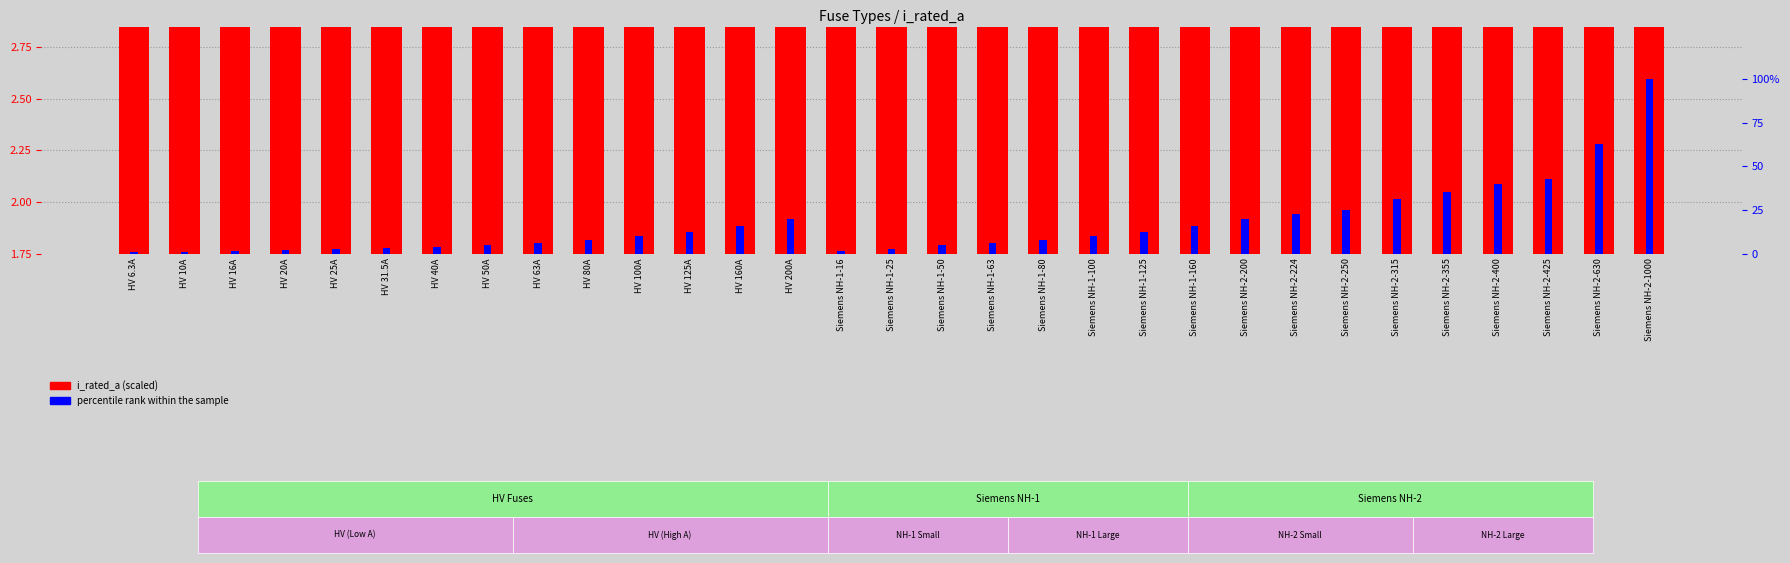

Read the percentile rank within the sample value at HV 10A.

1.0